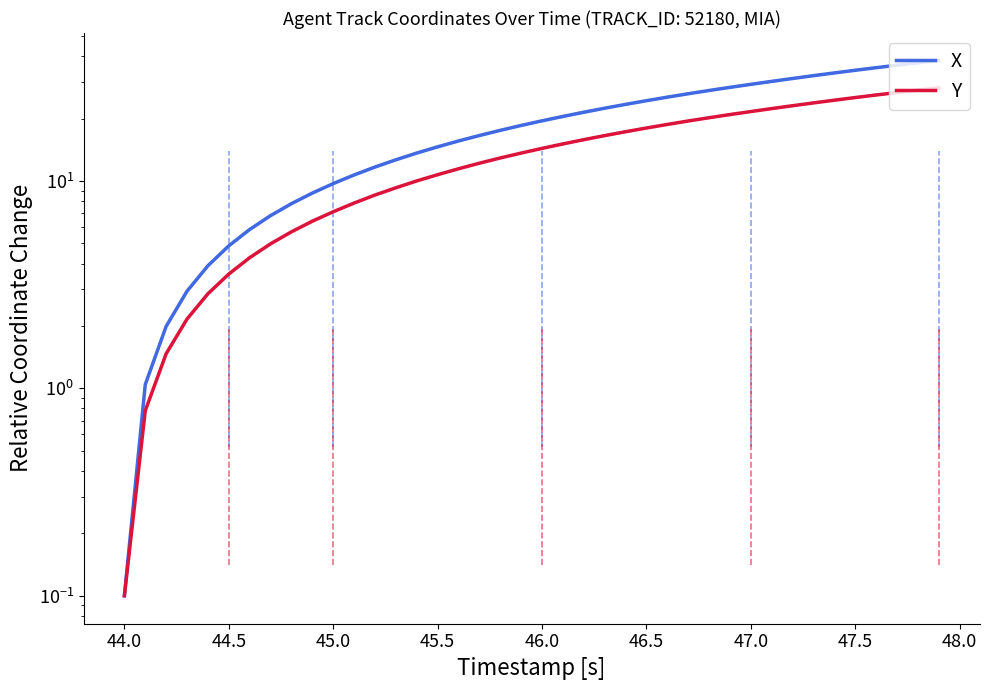

What is the difference between the maximum and minimum values in the Y series?

28.1